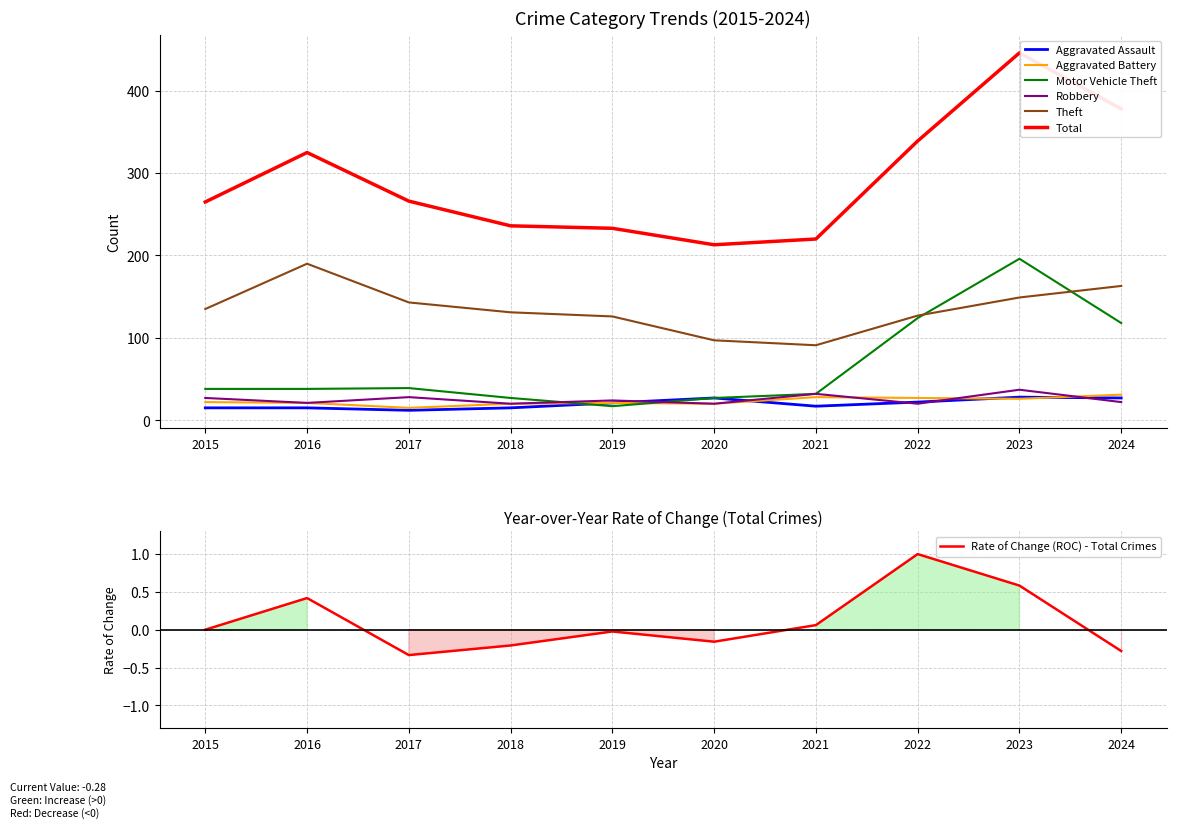

Which series changed the most between 2016 and 2024?

Motor Vehicle Theft